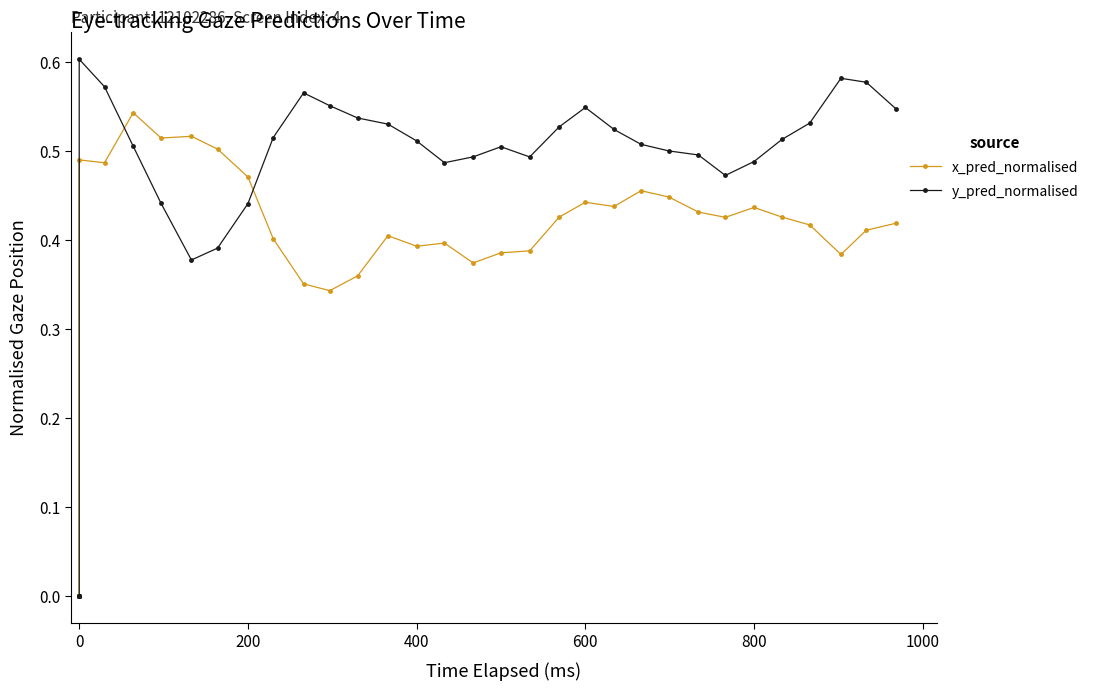

How many lines are shown in the chart?

2